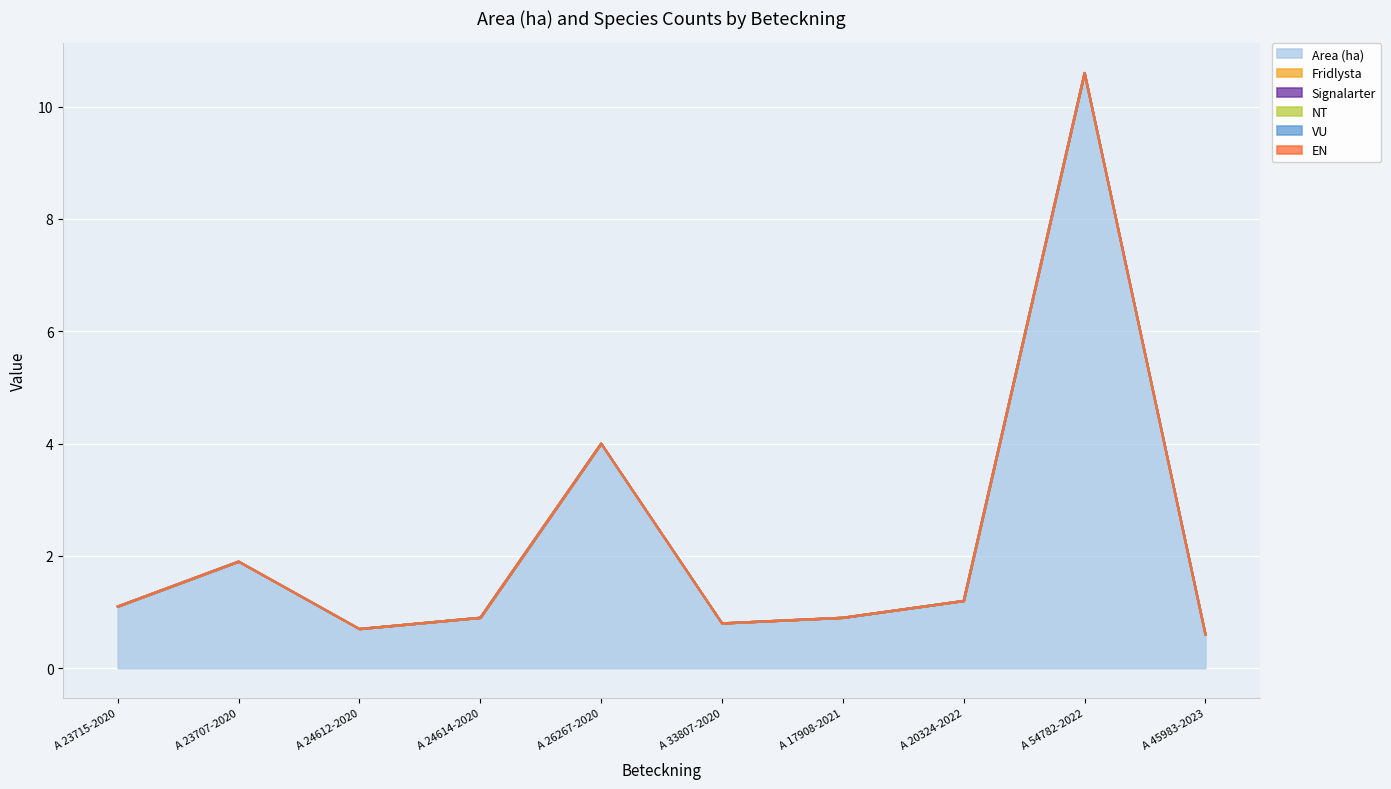

Count the number of categories in the chart.

10